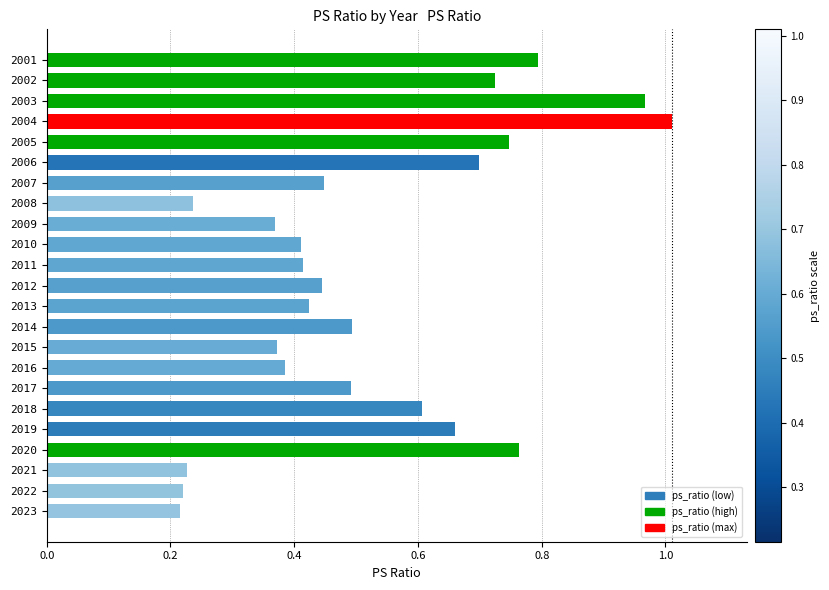

Which has a higher value, 2008 or 2016?

2016